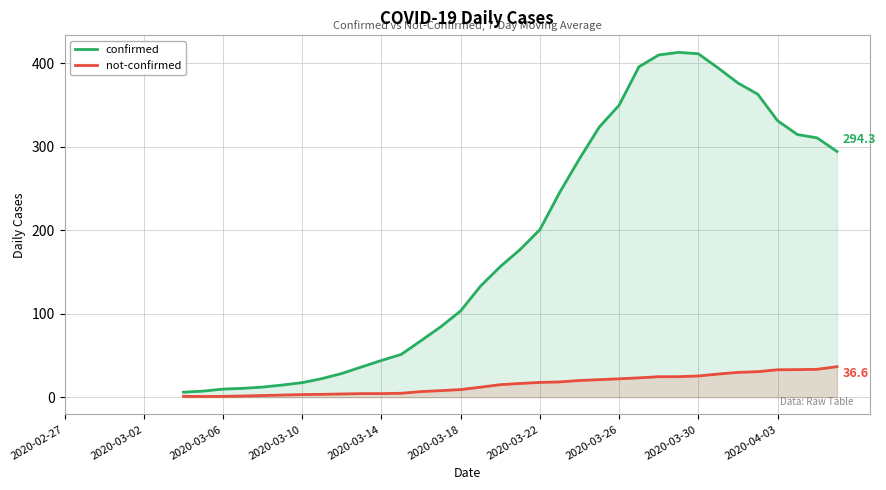

List the series in order of their peak value, highest first.

confirmed, not-confirmed